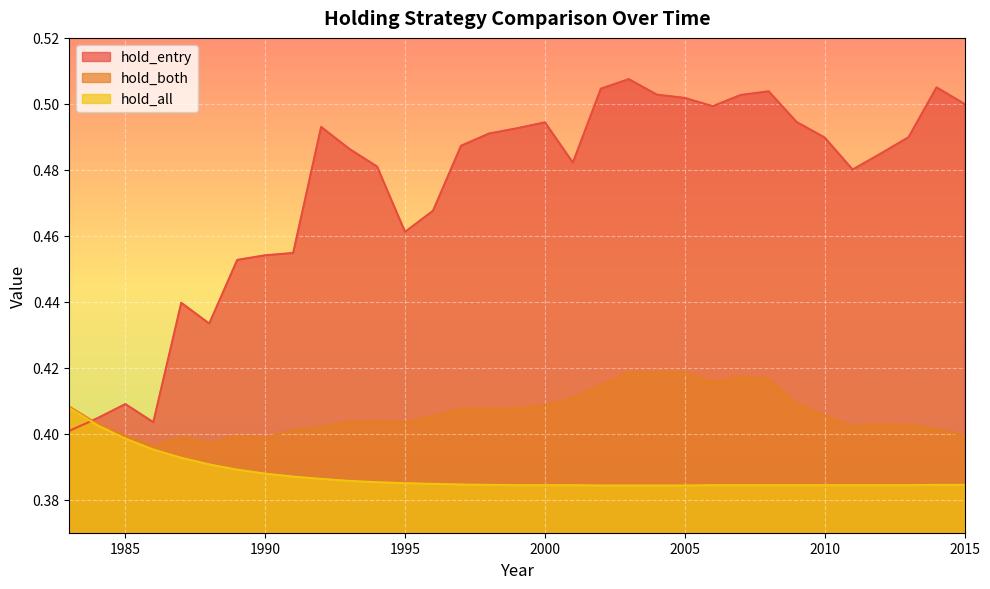

Reading left to right, extract all data points from this chart.

hold_entry: 0.4	0.4	0.4	0.4	0.4	0.4	0.5	0.5	0.5	0.5	0.5	0.5	0.5	0.5	0.5	0.5	0.5	0.5	0.5	0.5	0.5	0.5	0.5	0.5	0.5	0.5	0.5	0.5	0.5	0.5	0.5	0.5	0.5
hold_both: 0.4	0.4	0.4	0.4	0.4	0.4	0.4	0.4	0.4	0.4	0.4	0.4	0.4	0.4	0.4	0.4	0.4	0.4	0.4	0.4	0.4	0.4	0.4	0.4	0.4	0.4	0.4	0.4	0.4	0.4	0.4	0.4	0.4
hold_all: 0.4	0.4	0.4	0.4	0.4	0.4	0.4	0.4	0.4	0.4	0.4	0.4	0.4	0.4	0.4	0.4	0.4	0.4	0.4	0.4	0.4	0.4	0.4	0.4	0.4	0.4	0.4	0.4	0.4	0.4	0.4	0.4	0.4